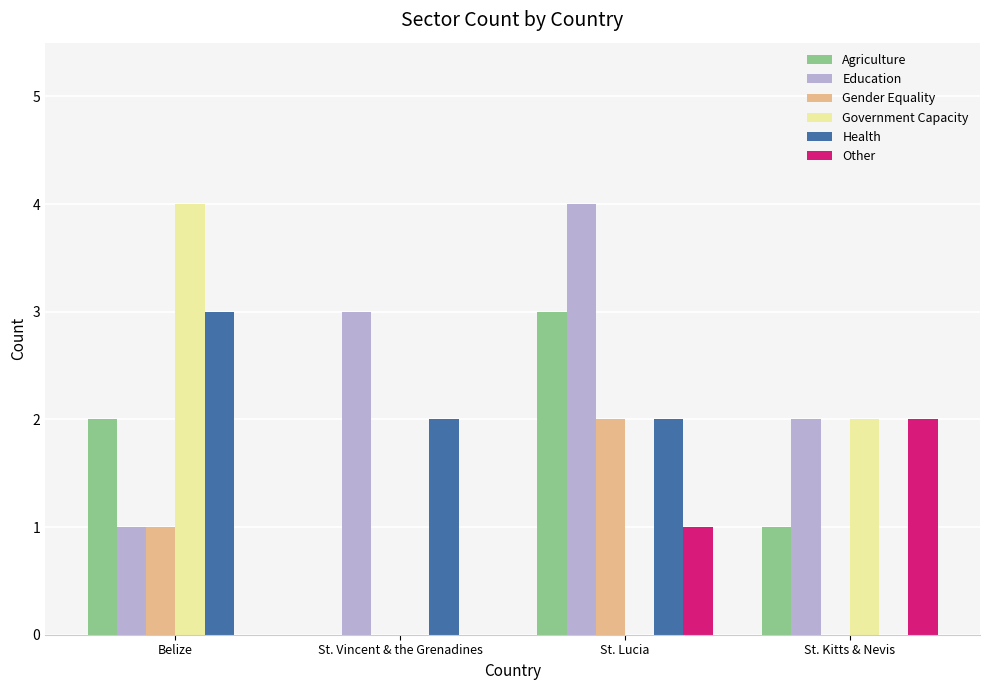

What is the sum of all Education values?

10